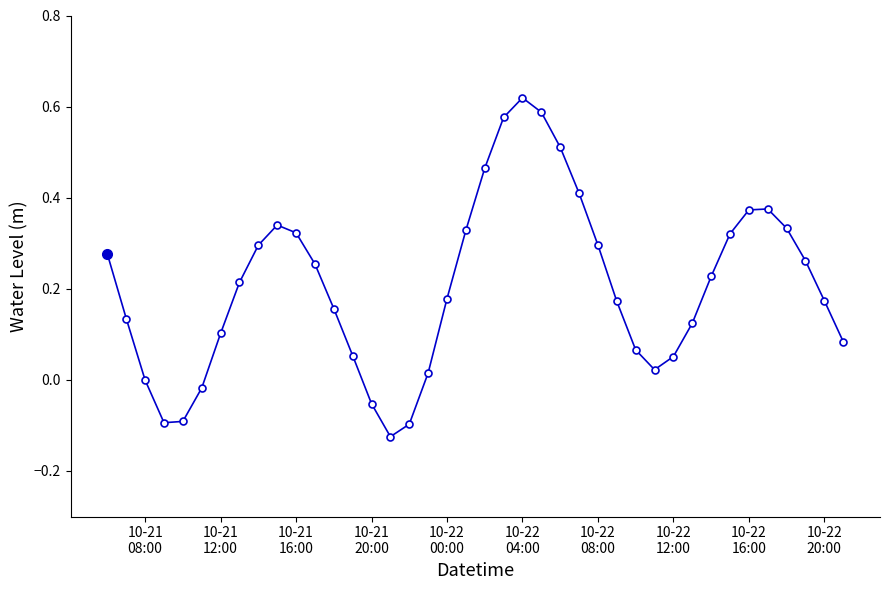

What is the sum of all values?

8.2